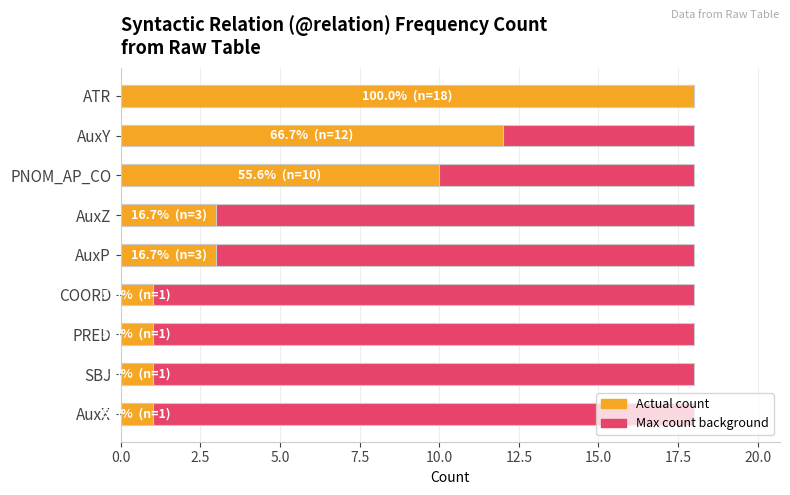

How many data points does each series have?

9